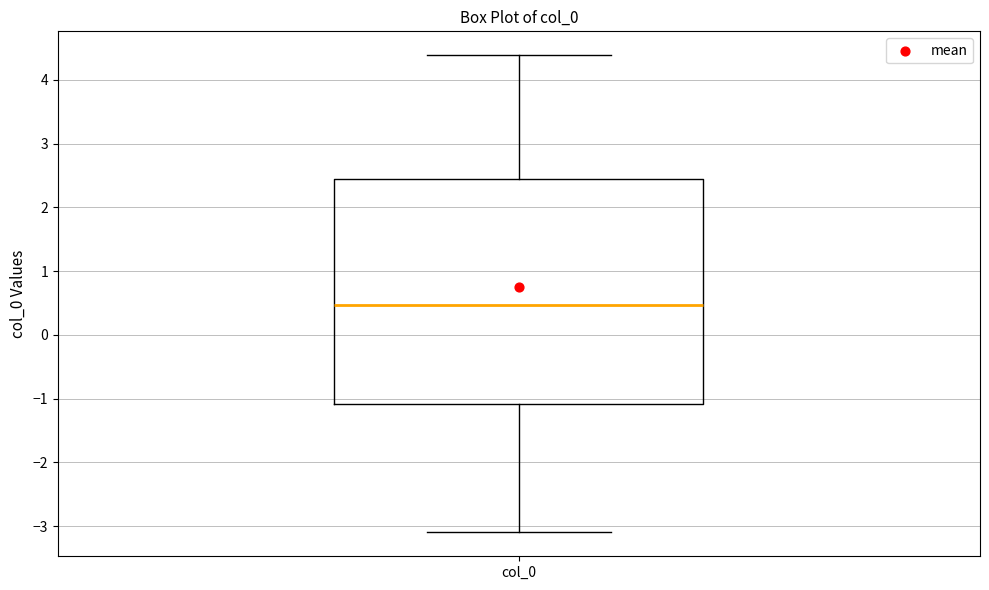

Where does the upper whisker of the box for col_0 end on the y-axis? The values are not printed on the chart, so give them approximately, as read against the axis.

4.4